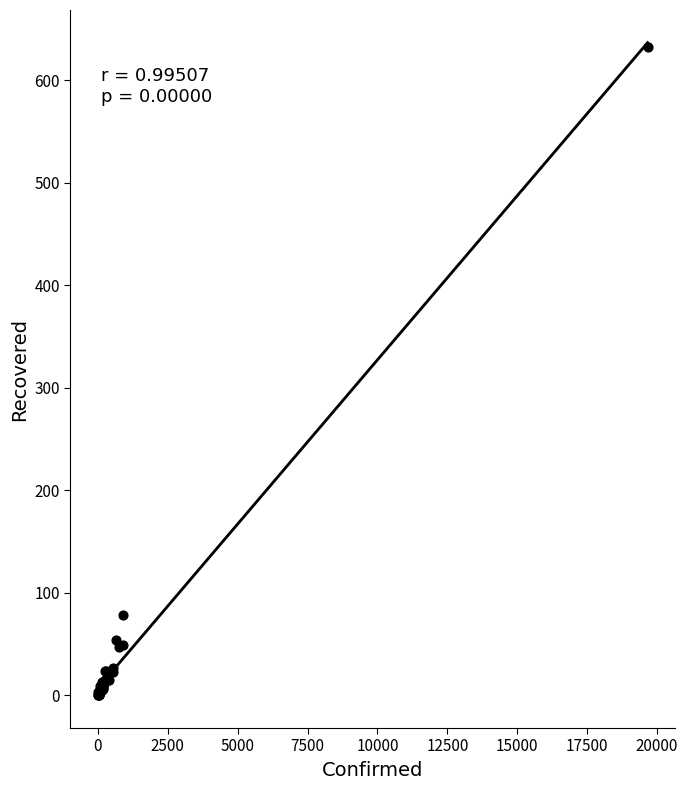

What Y value in the scatter plot is closest to 316?

78